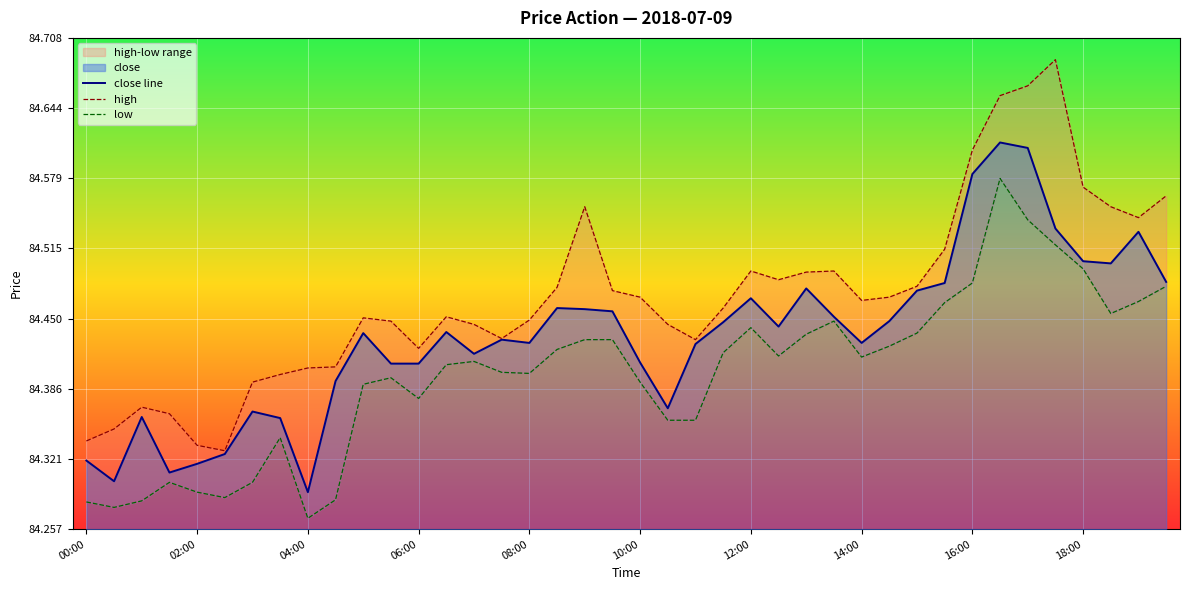

Rank the series at 26 from highest to lowest value.

high, close line, low